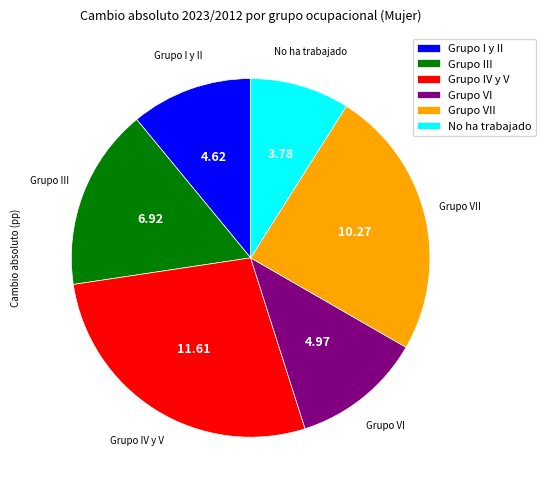

Which has a higher value, Grupo I y II or Grupo VII?

Grupo VII